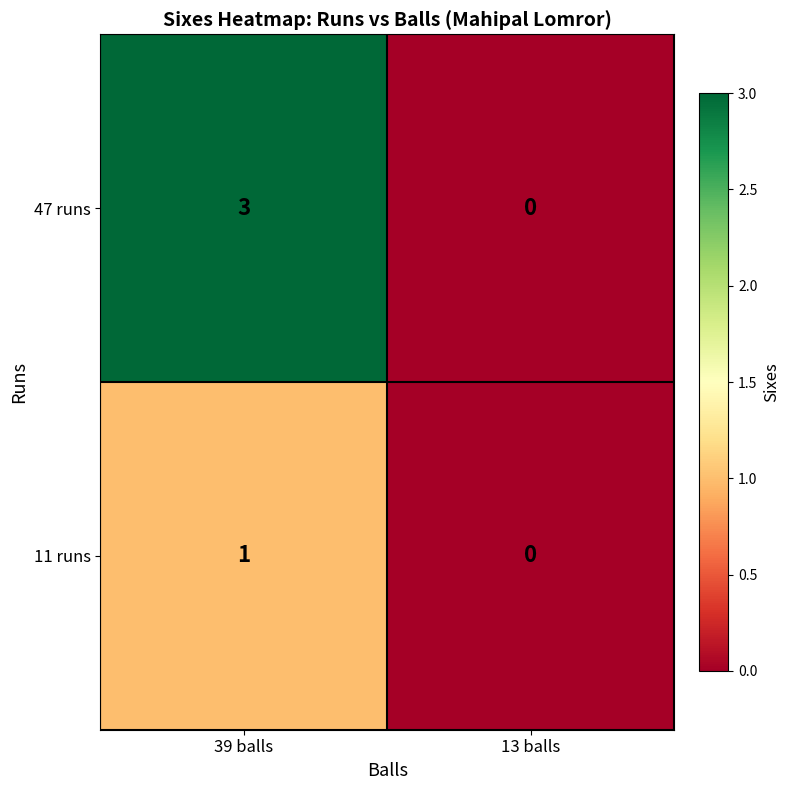

Between 39 balls and 13 balls, which series saw the biggest shift?

47 runs